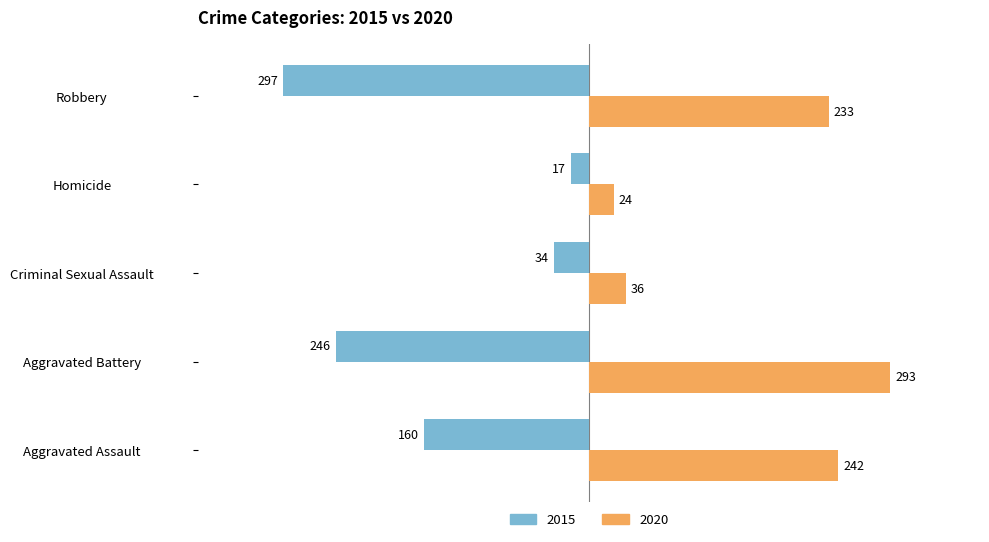

The value of 2020 at Robbery is 81. True or false?

False